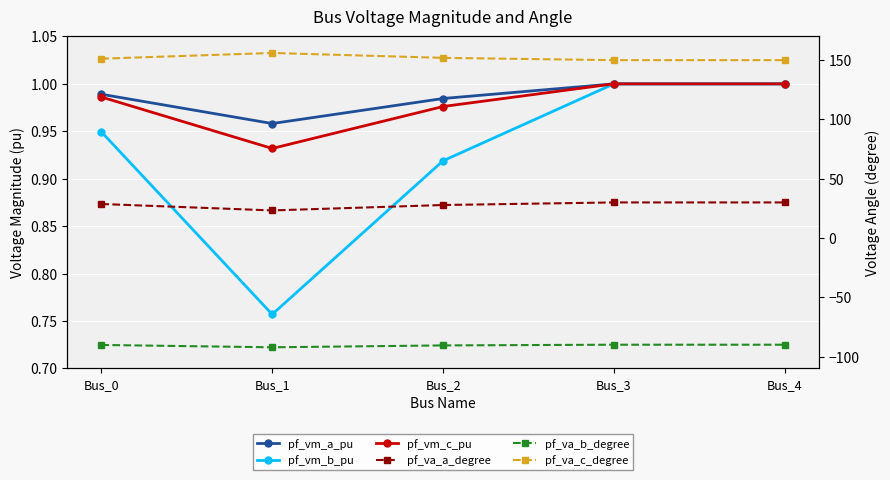

Which series has the largest total across all categories?

pf_va_c_degree